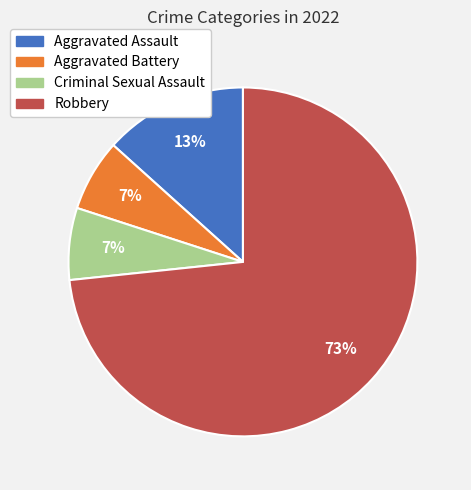

Which slice is the largest?

Robbery